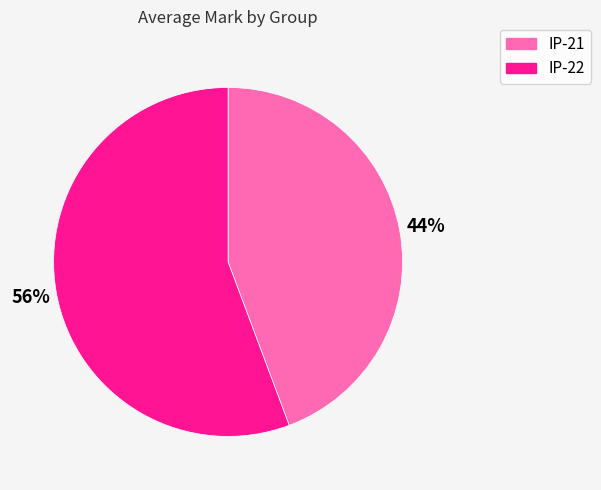

Combined, do IP-22 and IP-21 account for over 50%?

Yes